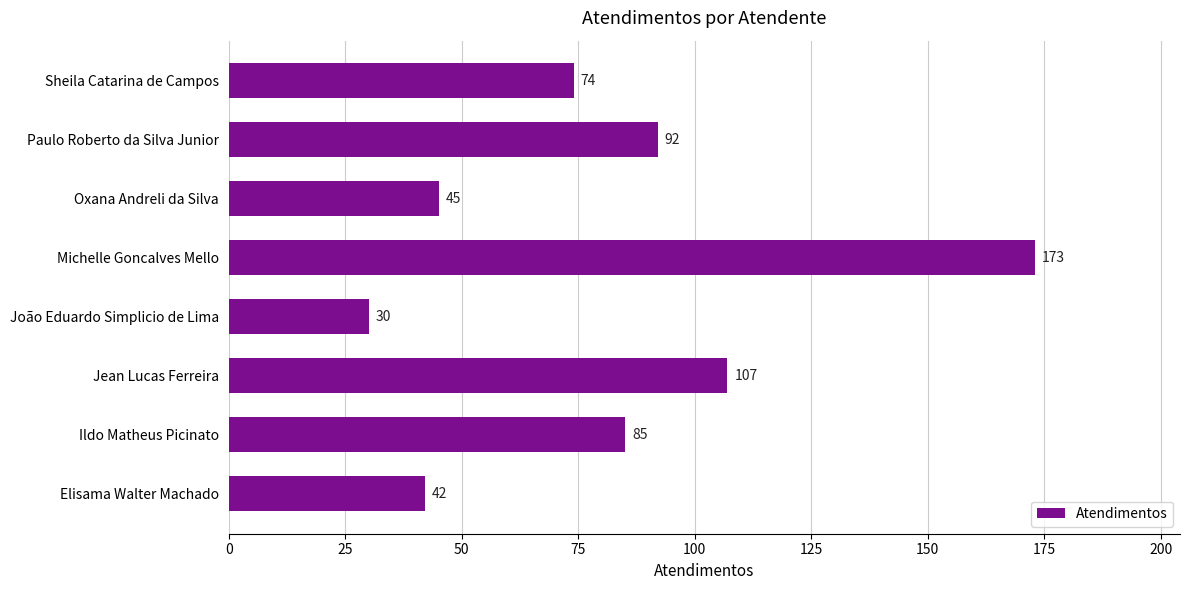

What value does the data have at Michelle Goncalves Mello, to the nearest 10?

170